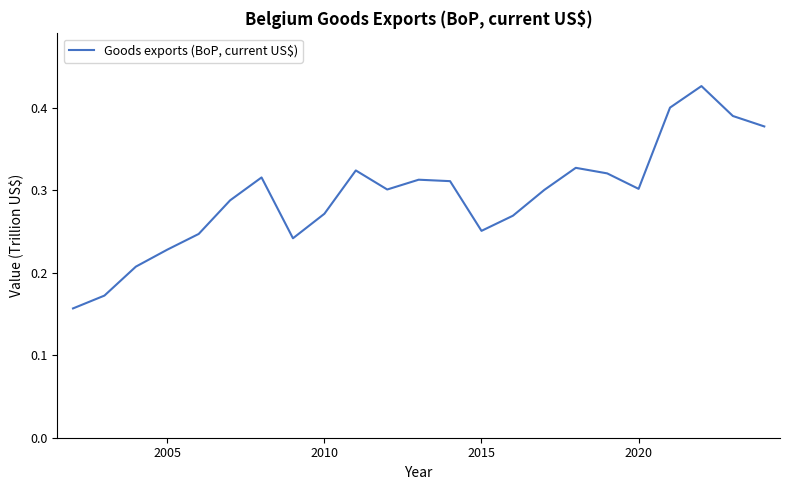

How many distinct data groups are displayed?

1